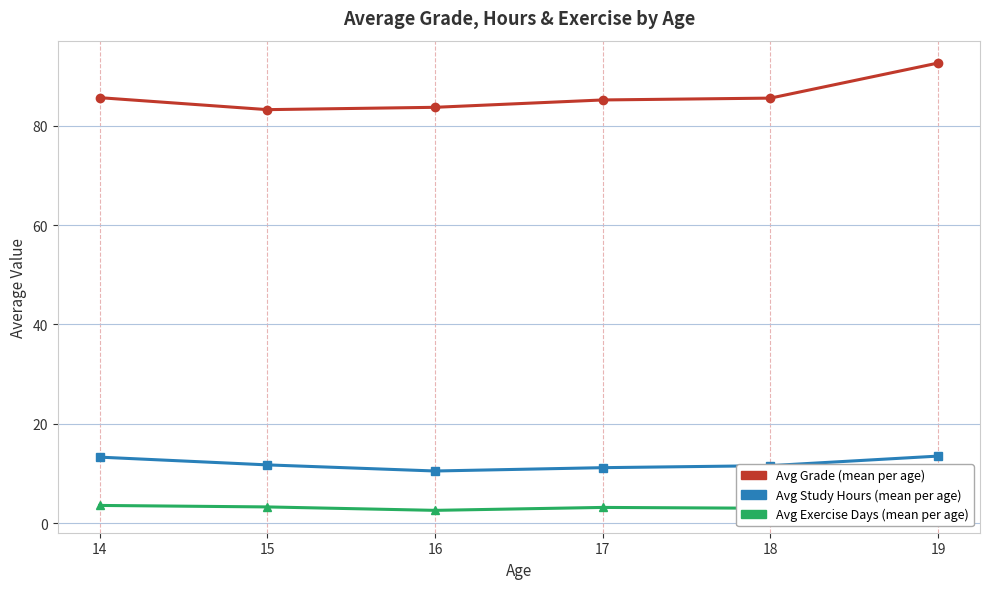

At which category is the sum across all series the highest?

19